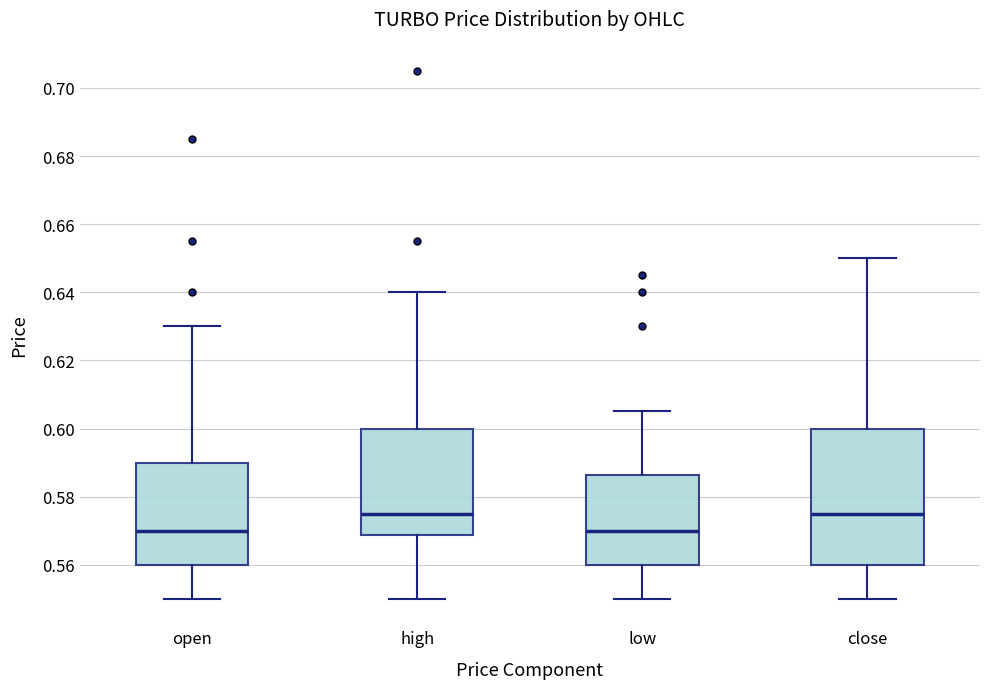

Reading left to right, read every box against the y-axis: the position of its median line, the range the box covers, and the ends of its whiskers. The values are not printed on the chart, so give them approximately, as read against the axis.

open: median 0.570, box 0.560 to 0.590, whiskers 0.550 to 0.630
high: median 0.576, box 0.568 to 0.600, whiskers 0.550 to 0.640
low: median 0.570, box 0.560 to 0.586, whiskers 0.550 to 0.606
close: median 0.576, box 0.560 to 0.600, whiskers 0.550 to 0.650